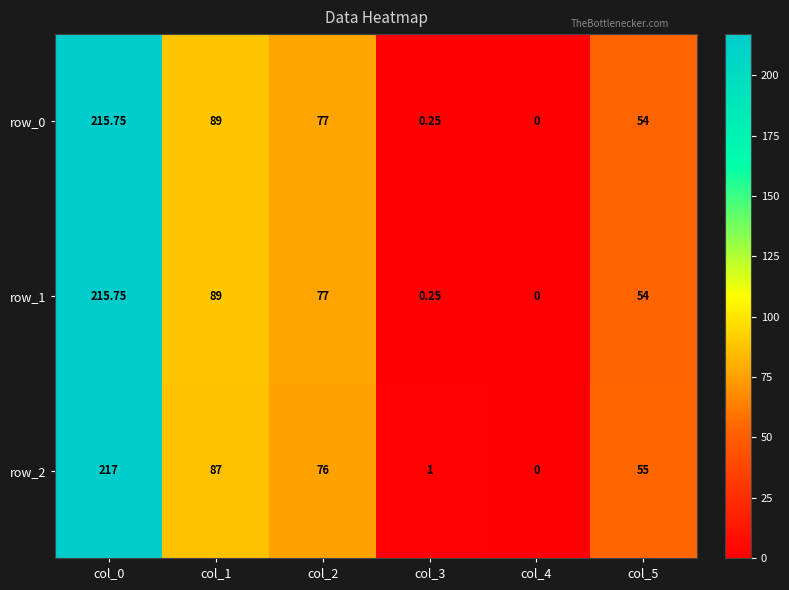

At which label does row_0 reach its peak?

col_0